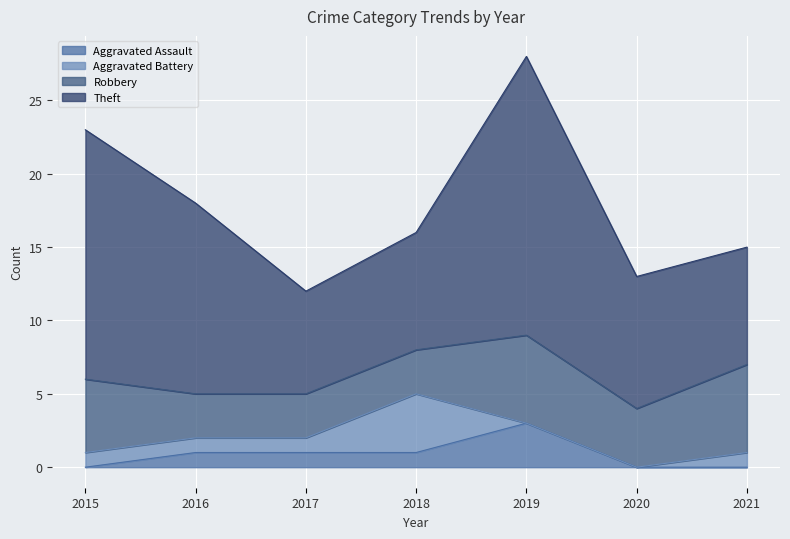

Is it true that Aggravated Assault equals 3 at 2019?

True